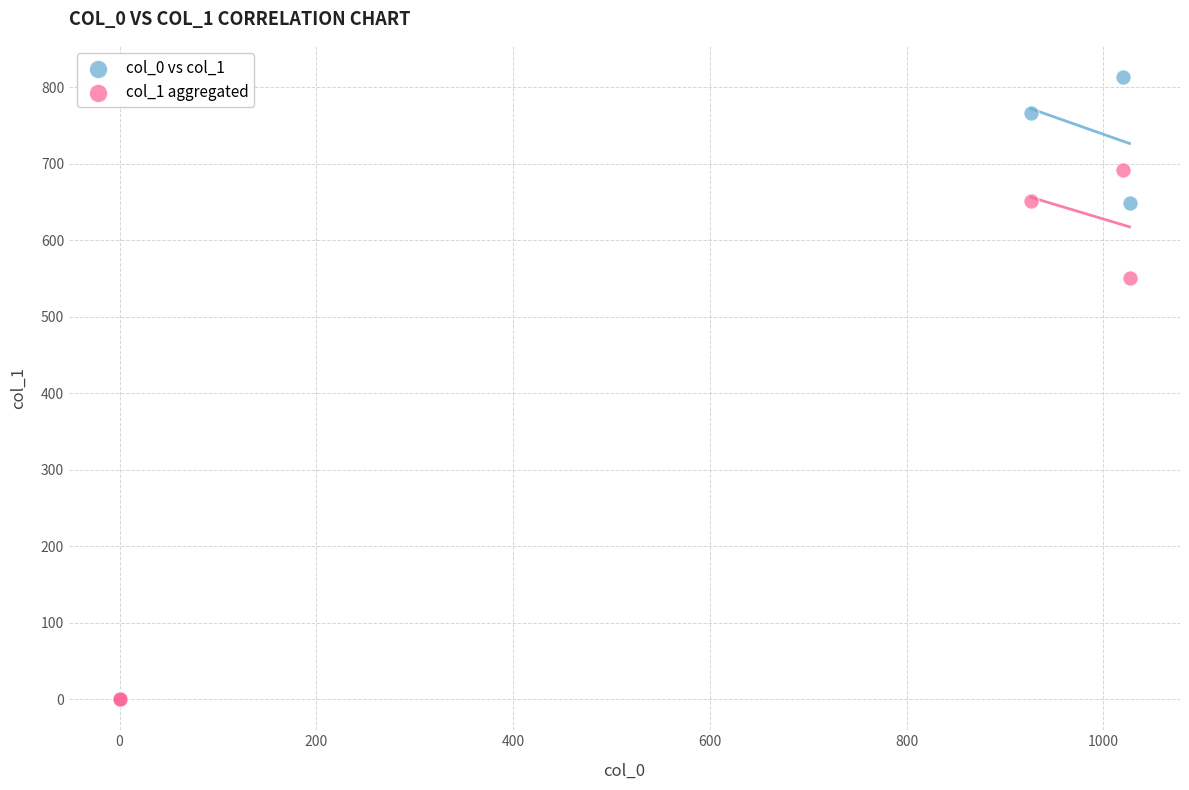

Which series reaches the maximum Y coordinate?

col_0 vs col_1